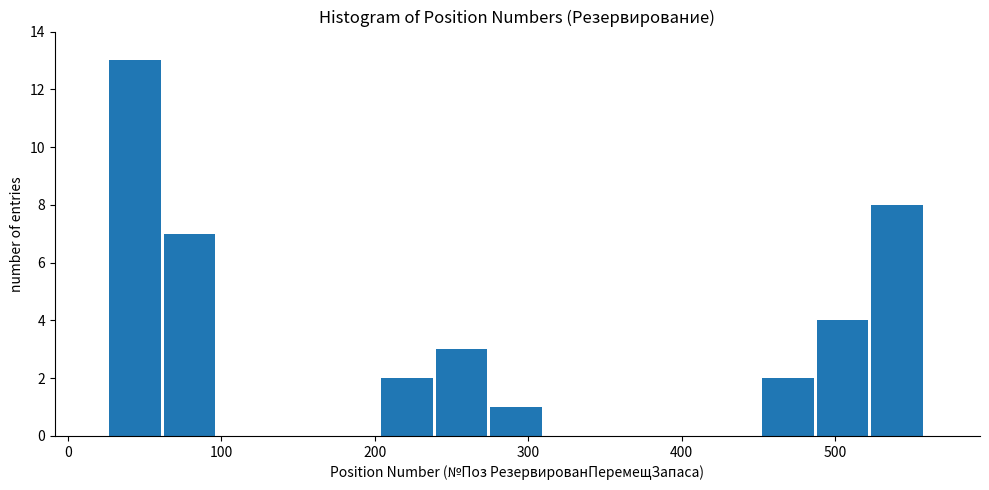

Around what value on the x-axis is the tallest bar? Give the approximate position of its centre, as read against the axis.

40